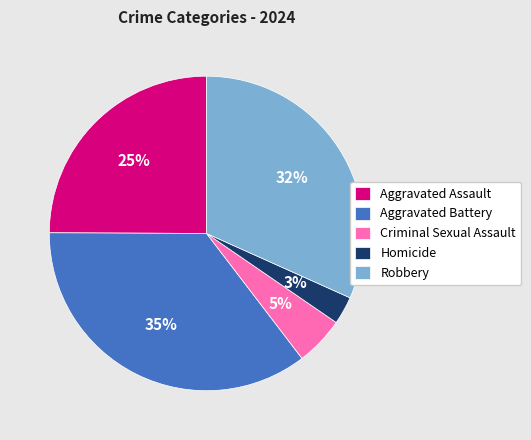

Is there a majority slice in this chart?

No